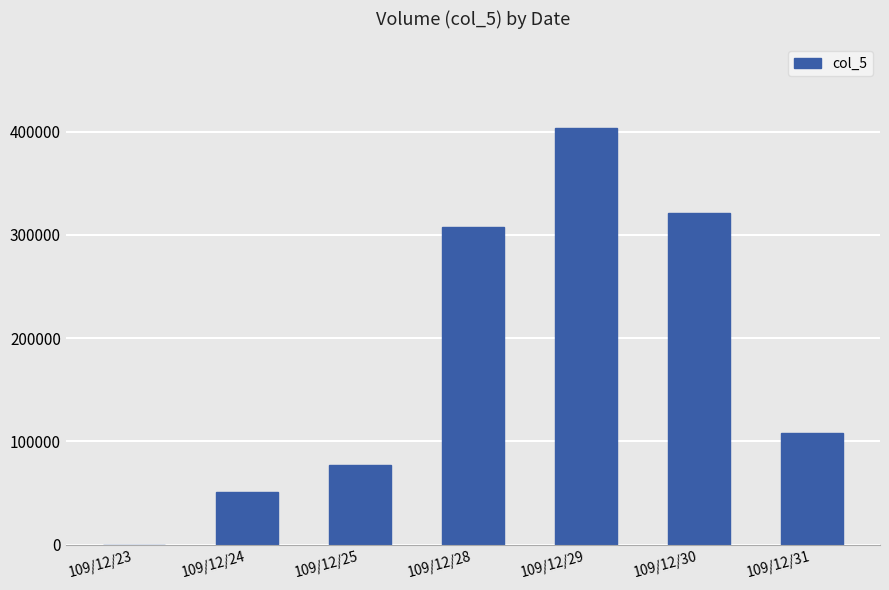

Are the bars horizontal?

No